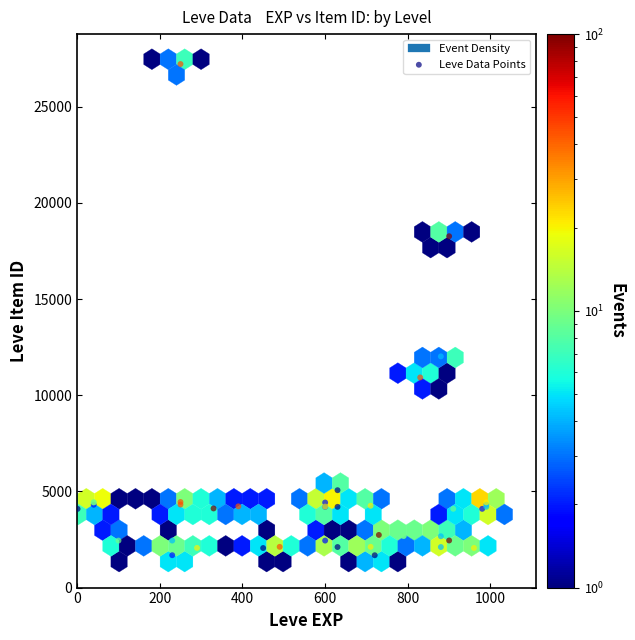

What Y value in the scatter plot is closest to 14448?

12018